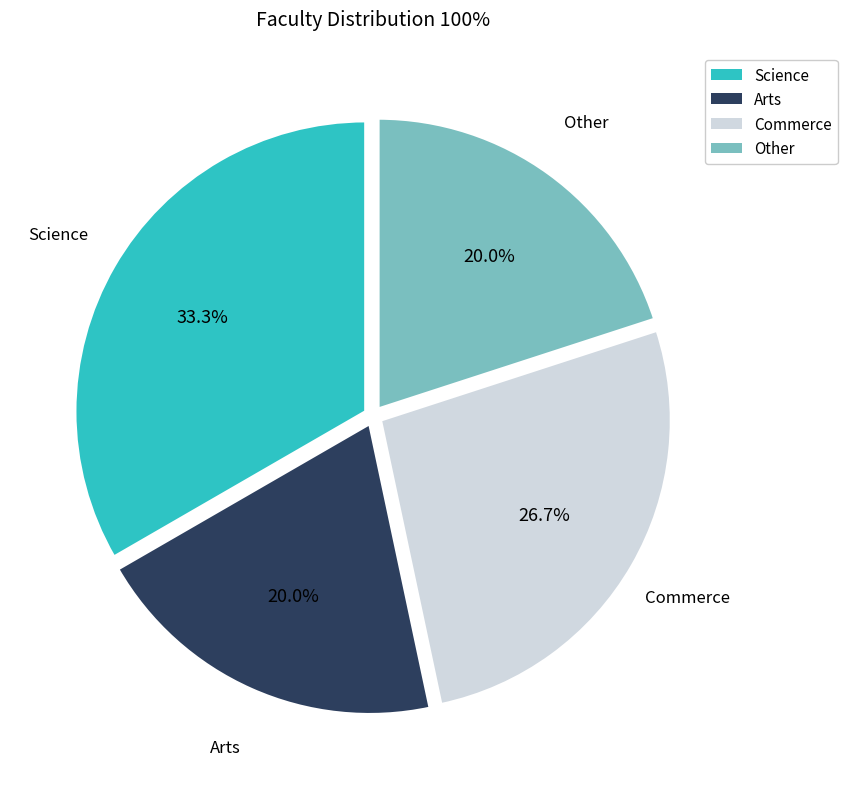

Is there a majority slice in this chart?

No